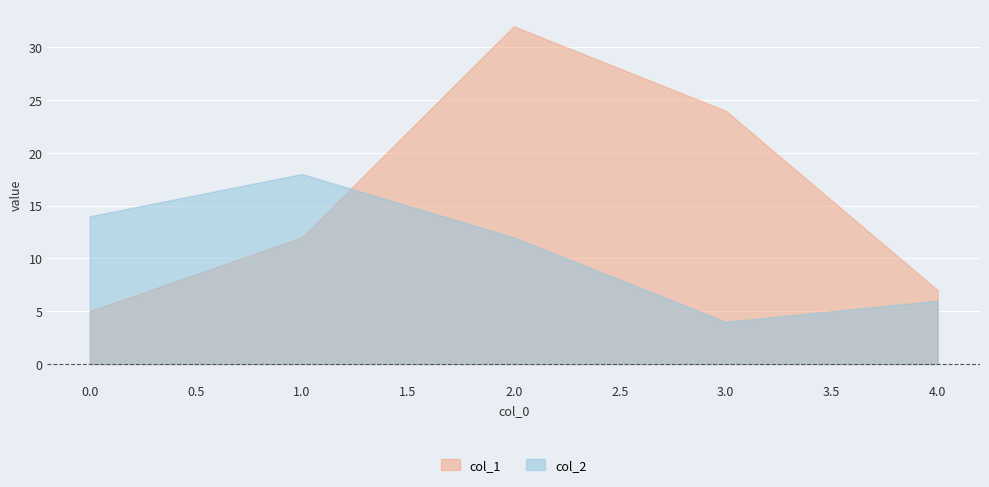

After their last crossing, which series has the higher values: col_2 or col_1?

col_1